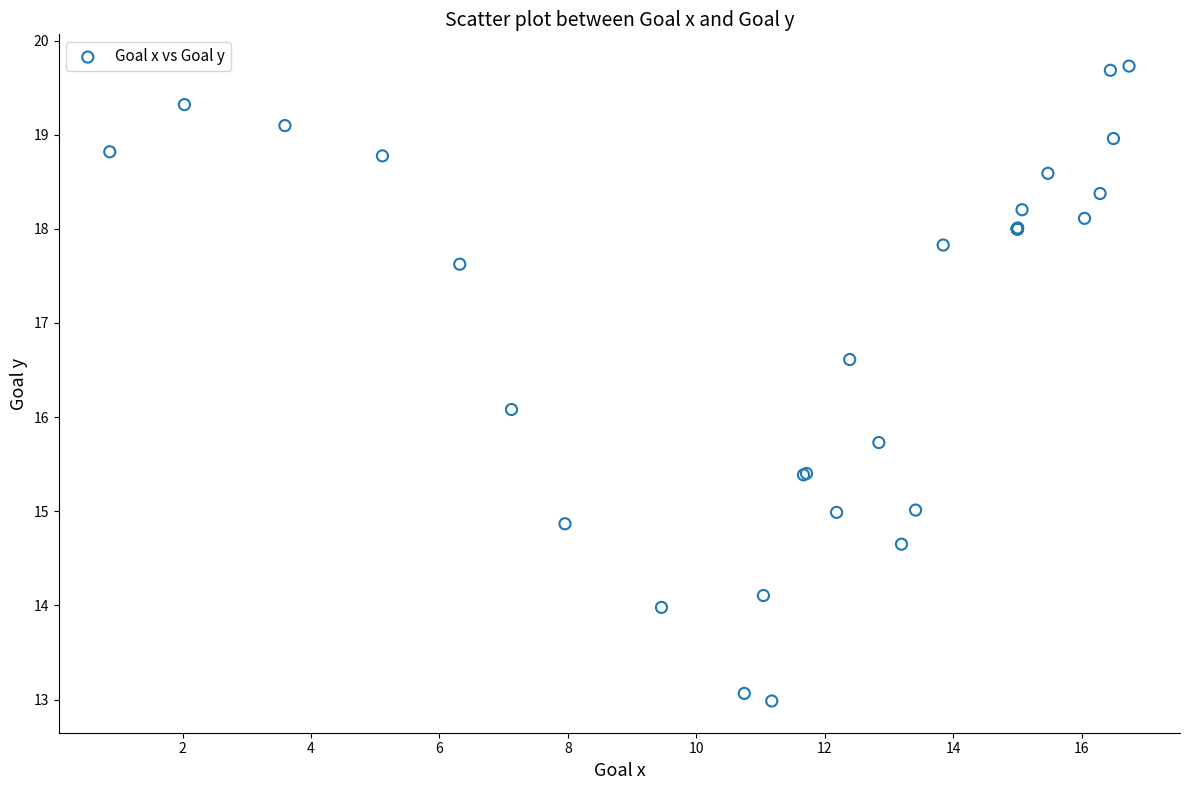

What Y value in the scatter plot is closest to 16?

16.1